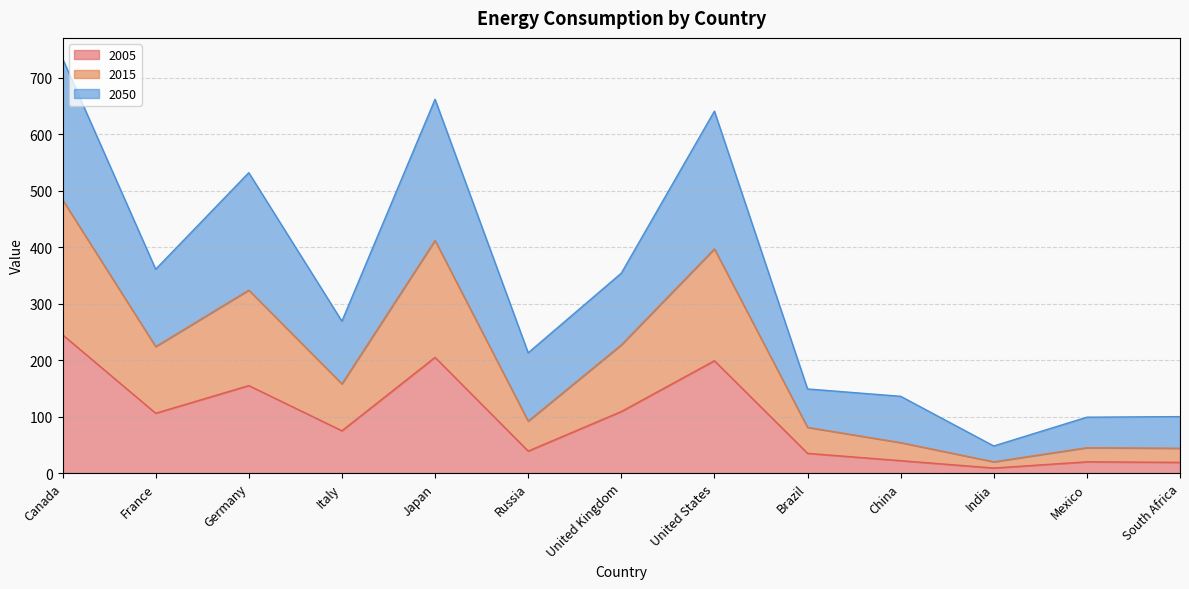

The 2015 series shows 117 at Germany. True or false?

False